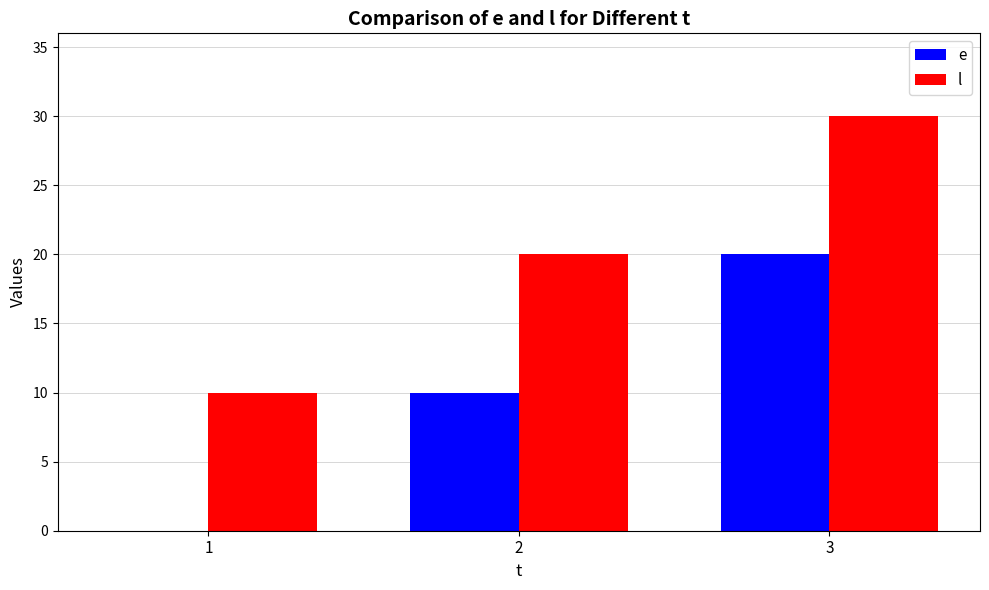

Which category has the highest value in the l series?

3